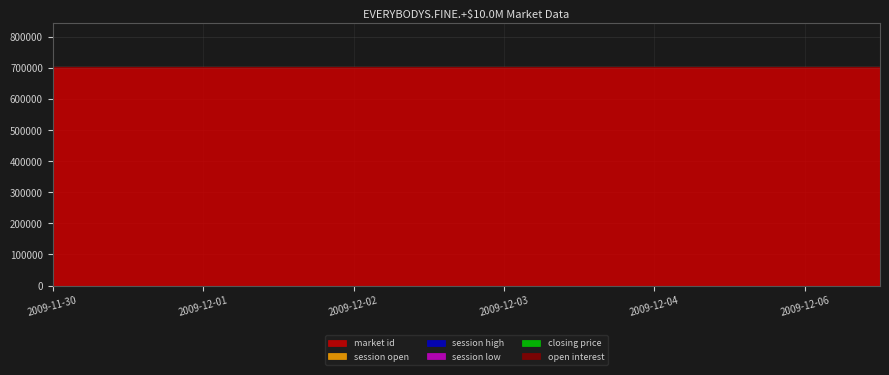

What are all the series names shown in the legend?

session open, session high, session low, closing price, open interest, market id